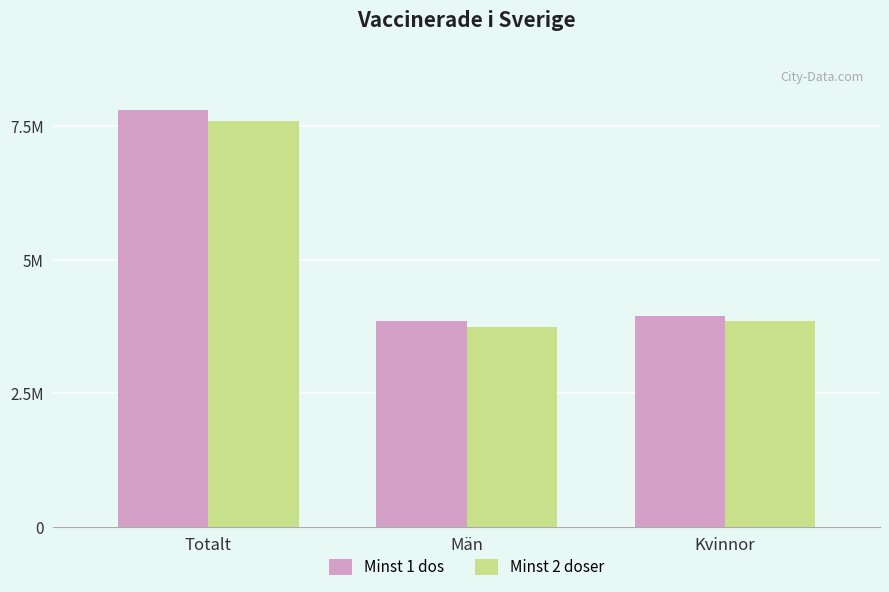

Does the chart contain stacked bars?

No